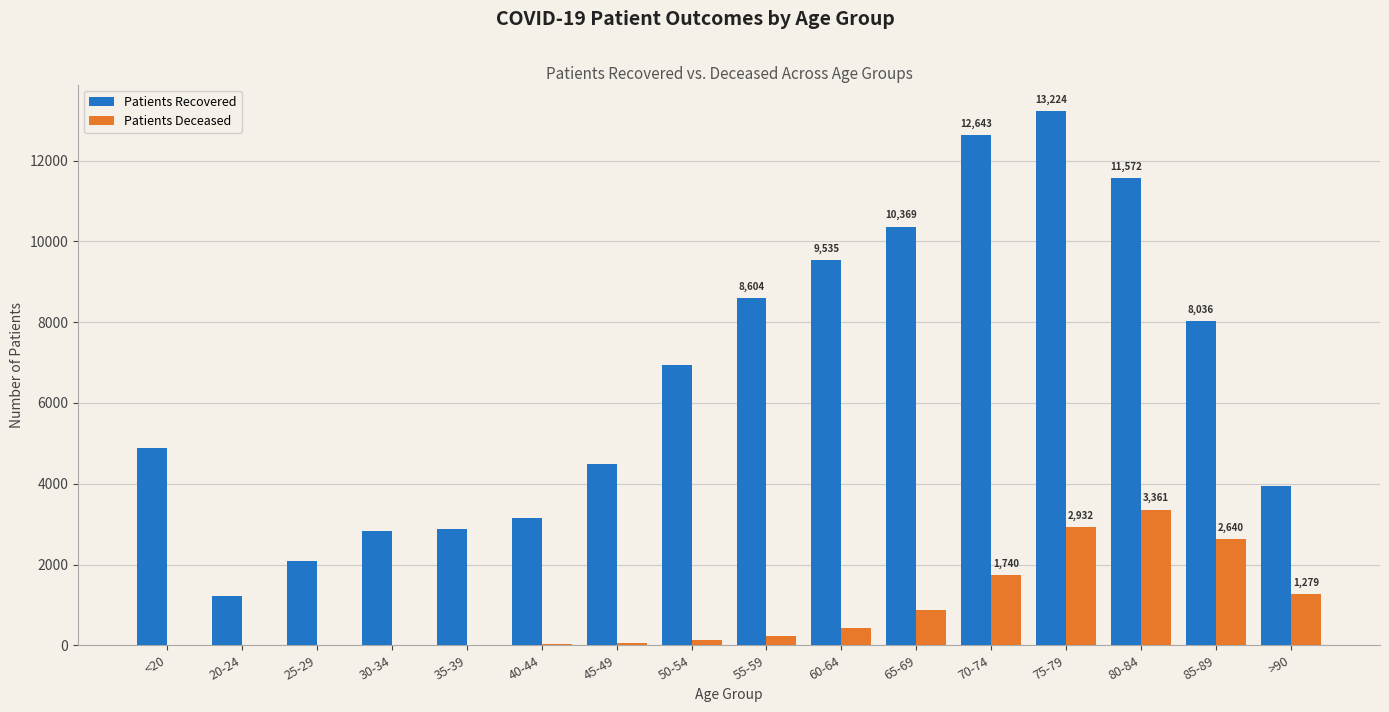

What is the greatest value displayed?

13224